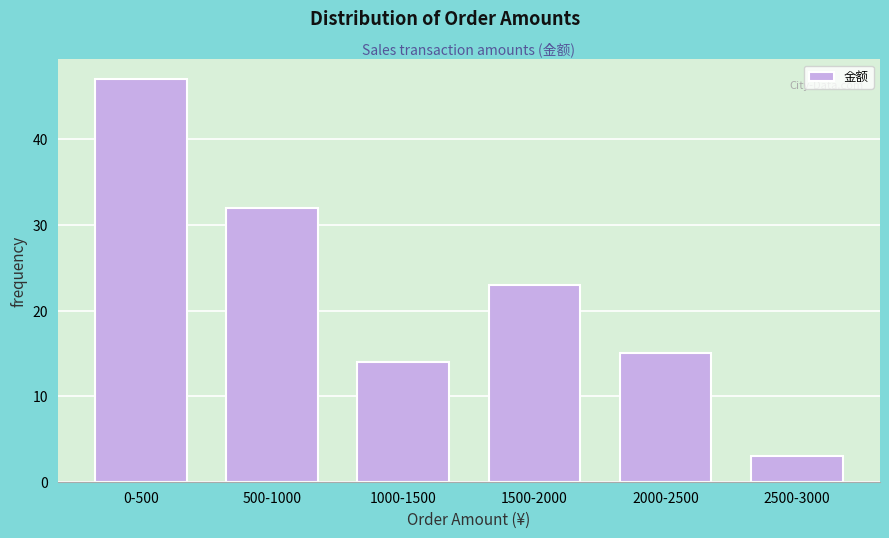

Reading left to right, transcribe all the data shown in this chart.

47	32	14	23	15	3